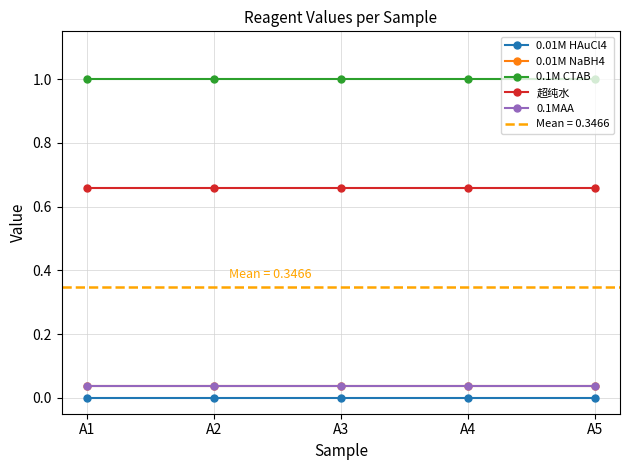

Is it true that 超纯水 equals 1.0 at A1?

False